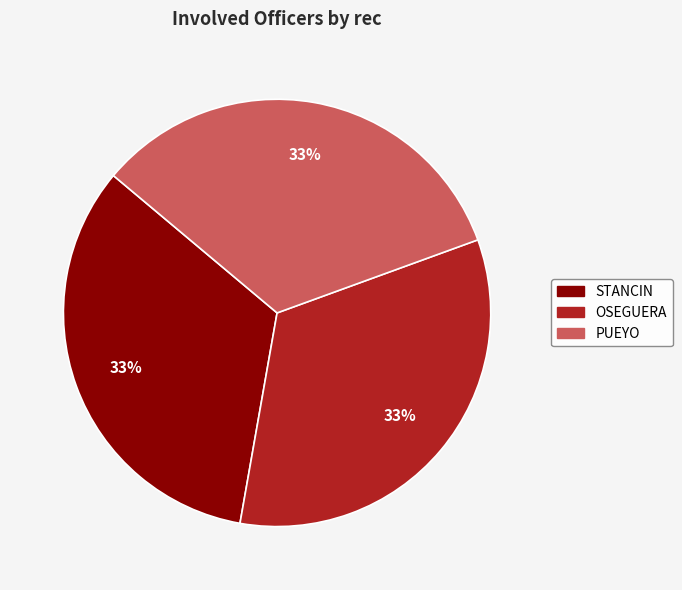

True or false: OSEGUERA accounts for 25% of the total.

False